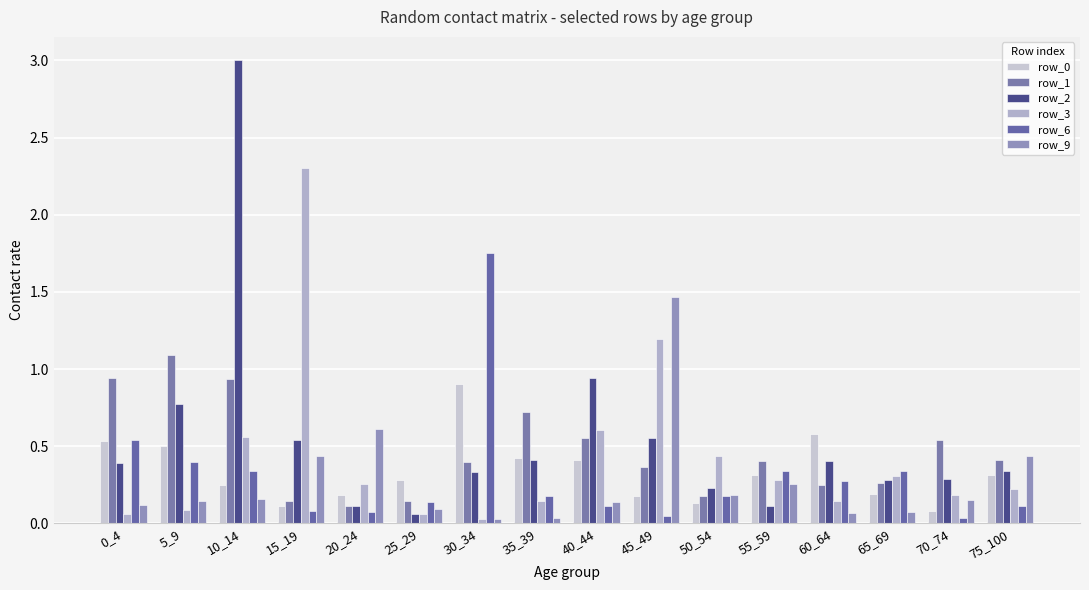

Reading right to left, list all the values displayed in this chart.

row_0: 75_100=0.3	70_74=0.1	65_69=0.2	60_64=0.6	55_59=0.3	50_54=0.1	45_49=0.2	40_44=0.4	35_39=0.4	30_34=0.9	25_29=0.3	20_24=0.2	15_19=0.1	10_14=0.2	5_9=0.5	0_4=0.5
row_1: 75_100=0.4	70_74=0.5	65_69=0.3	60_64=0.2	55_59=0.4	50_54=0.2	45_49=0.4	40_44=0.6	35_39=0.7	30_34=0.4	25_29=0.1	20_24=0.1	15_19=0.1	10_14=0.9	5_9=1.1	0_4=0.9
row_2: 75_100=0.3	70_74=0.3	65_69=0.3	60_64=0.4	55_59=0.1	50_54=0.2	45_49=0.6	40_44=0.9	35_39=0.4	30_34=0.3	25_29=0.1	20_24=0.1	15_19=0.5	10_14=3.0	5_9=0.8	0_4=0.4
row_3: 75_100=0.2	70_74=0.2	65_69=0.3	60_64=0.1	55_59=0.3	50_54=0.4	45_49=1.2	40_44=0.6	35_39=0.1	30_34=0.0	25_29=0.1	20_24=0.3	15_19=2.3	10_14=0.6	5_9=0.1	0_4=0.1
row_6: 75_100=0.1	70_74=0.0	65_69=0.3	60_64=0.3	55_59=0.3	50_54=0.2	45_49=0.0	40_44=0.1	35_39=0.2	30_34=1.7	25_29=0.1	20_24=0.1	15_19=0.1	10_14=0.3	5_9=0.4	0_4=0.5
row_9: 75_100=0.4	70_74=0.2	65_69=0.1	60_64=0.1	55_59=0.3	50_54=0.2	45_49=1.5	40_44=0.1	35_39=0.0	30_34=0.0	25_29=0.1	20_24=0.6	15_19=0.4	10_14=0.2	5_9=0.1	0_4=0.1